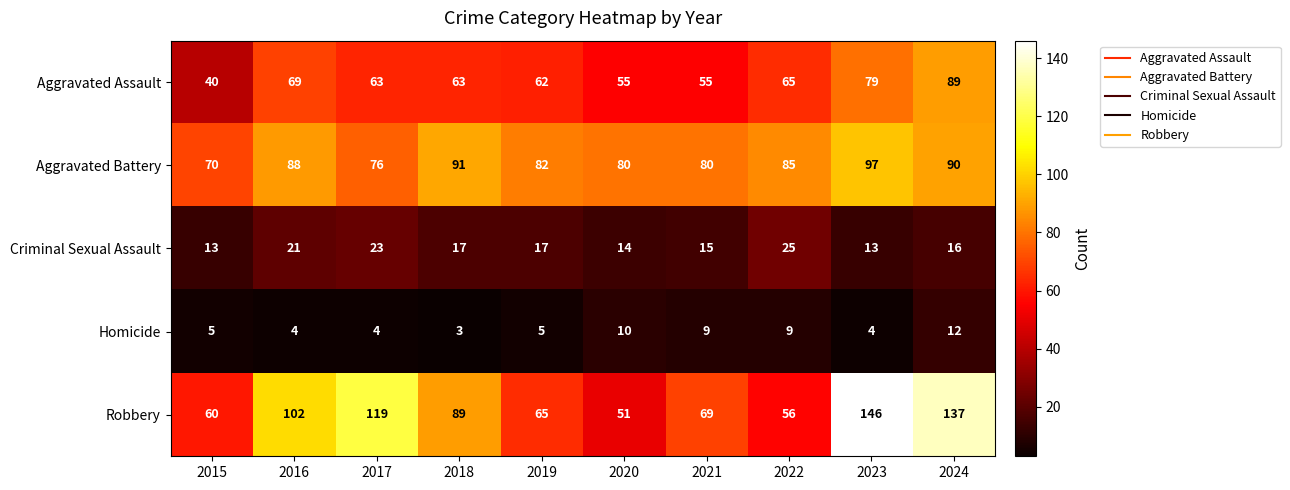

The Criminal Sexual Assault series shows 28 at 2019. True or false?

False